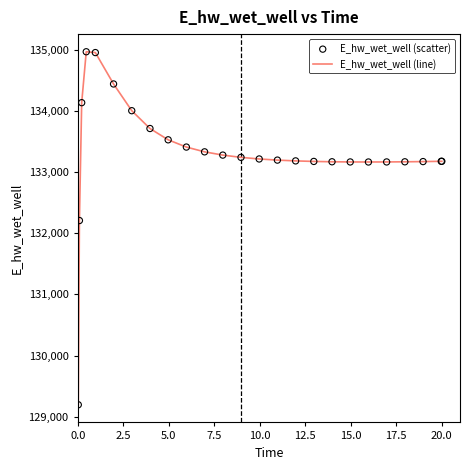

What is the difference between the maximum and minimum values?

5769.5